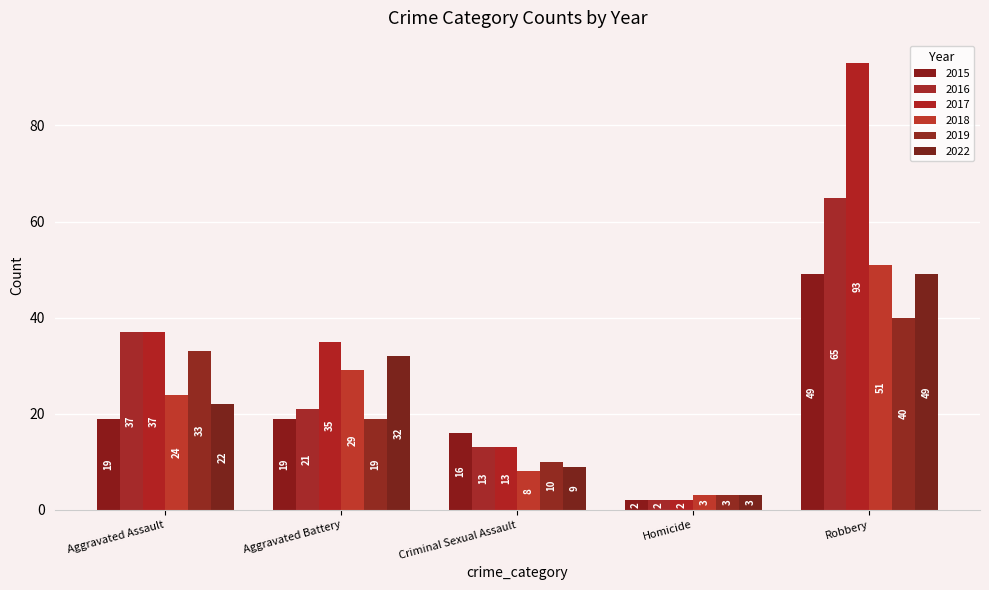

Is it true that 2016 equals 6 at Aggravated Battery?

False